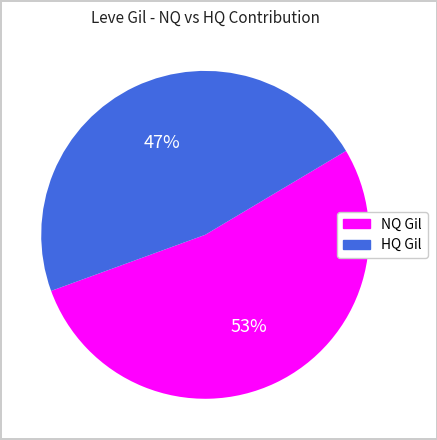

To the nearest percent, what is the difference between the largest and smallest slice percentages?

6%